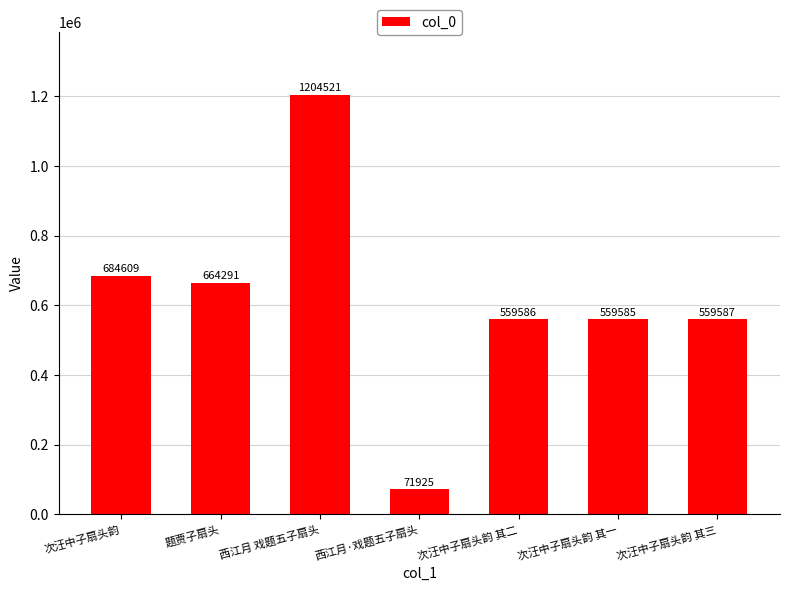

At which category does the chart reach its peak across all series?

西江月 戏题五子扇头